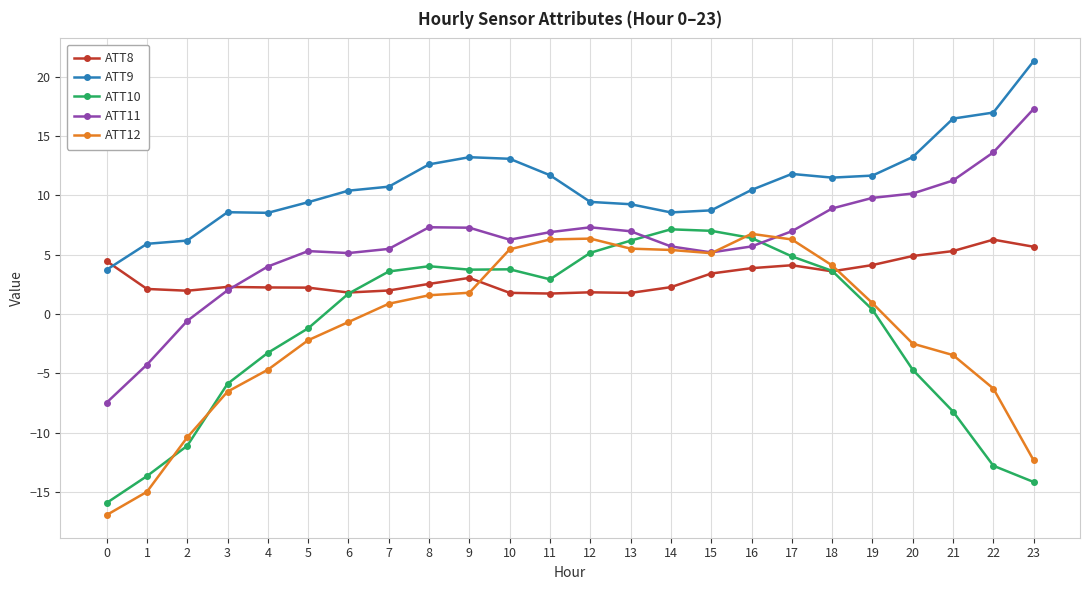

Is it true that ATT12 equals -17.1 at 2?

False